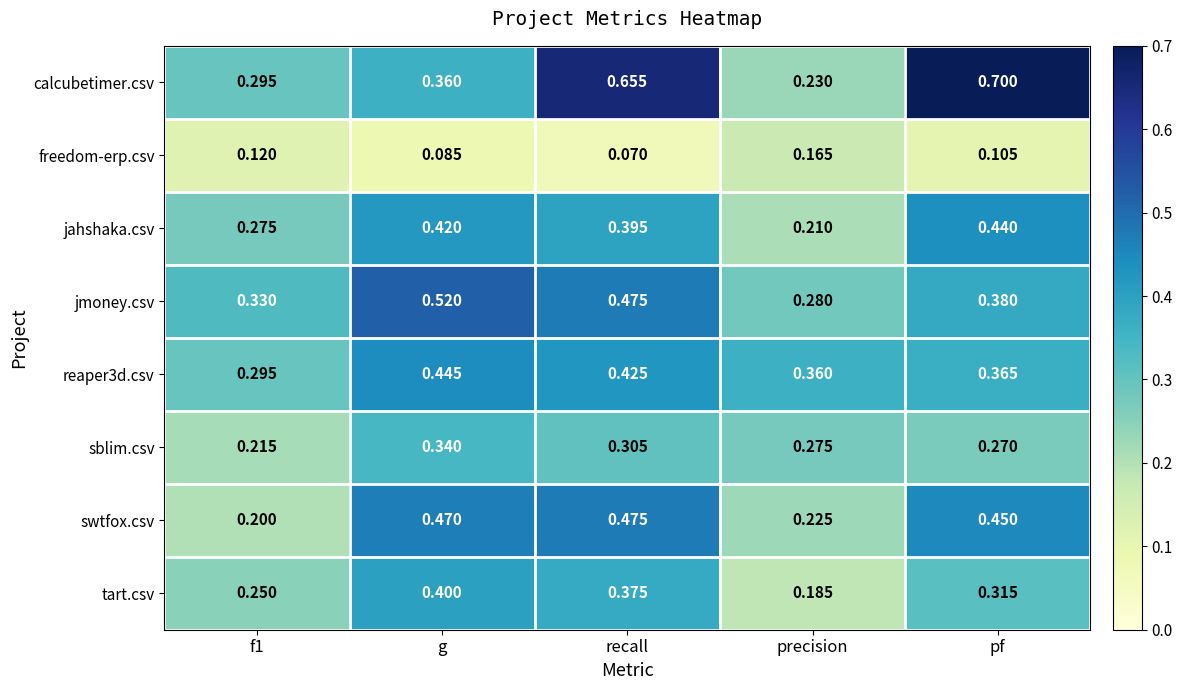

At which category does the chart reach its peak across all series?

pf